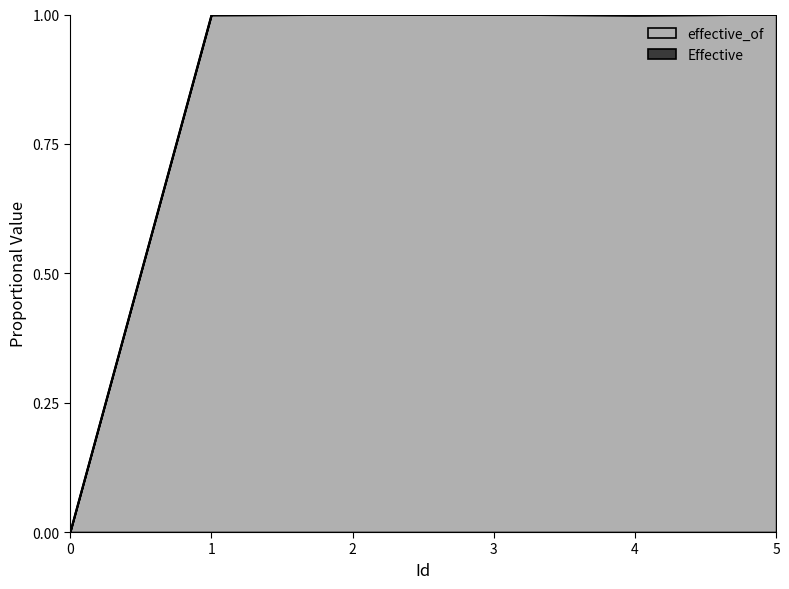

How many lines are shown in the chart?

2